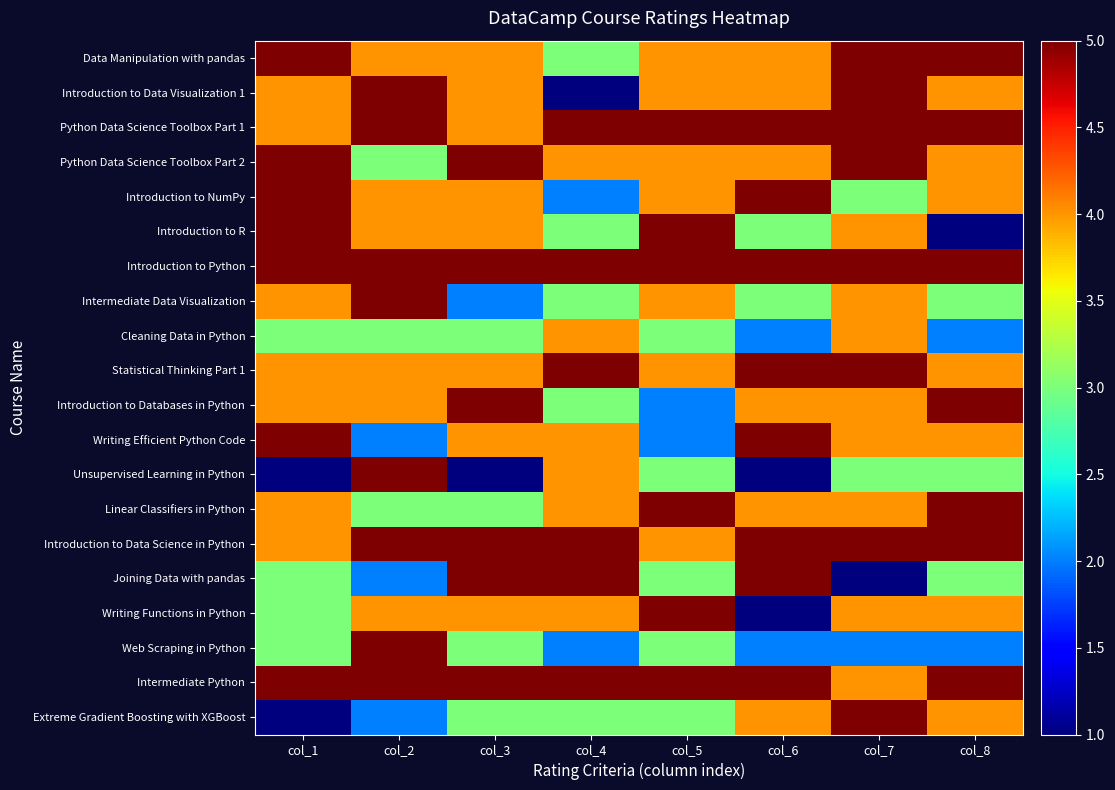

At how many categories does at least one series exceed 3?

8